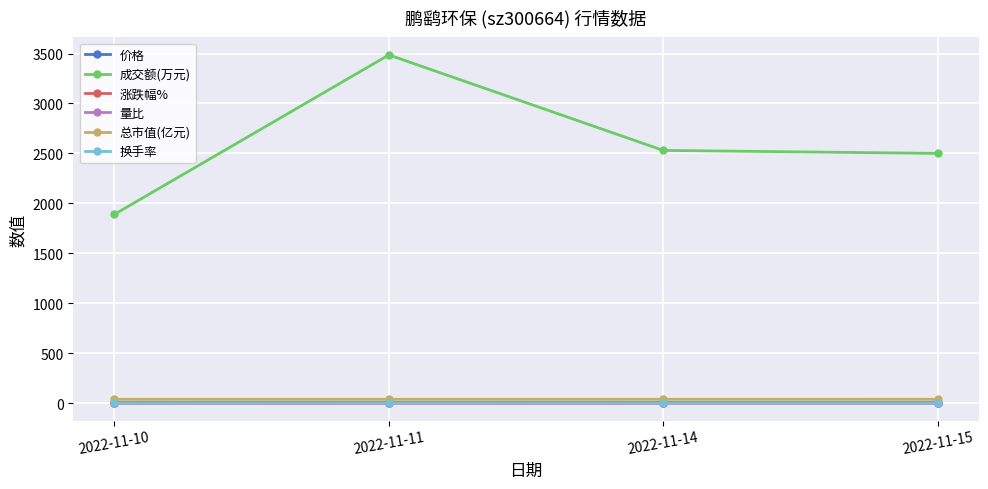

Is the value of 总市值(亿元) at 2022-11-15 greater than the value of 涨跌幅% at 2022-11-10?

Yes